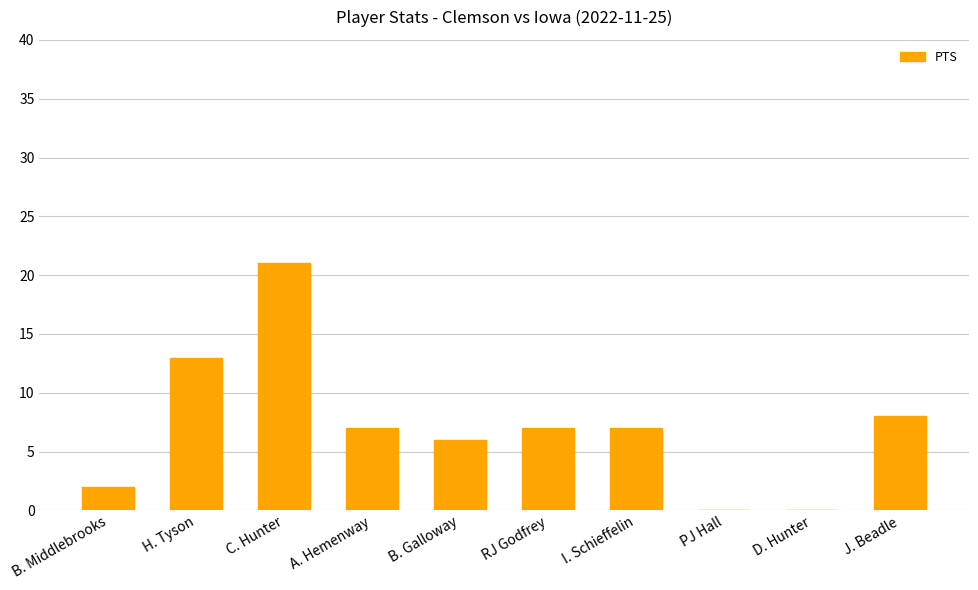

Is it true that the value at I. Schieffelin is 12?

False